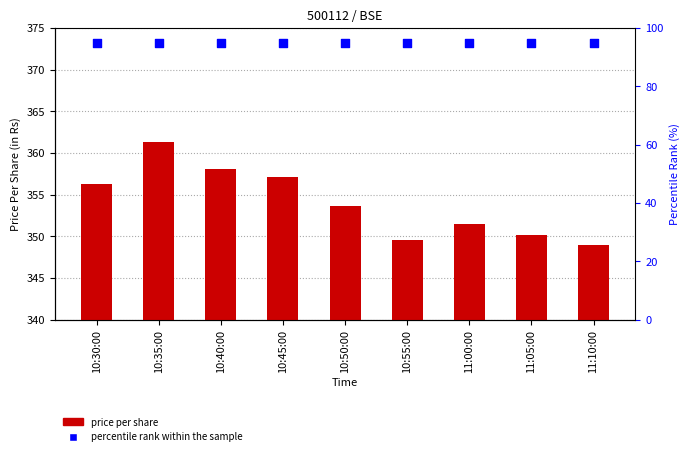

Is the value of Price Per Share(in Rs) at 11:00:00 greater than the value of percentile rank within the sample at 10:35:00?

Yes